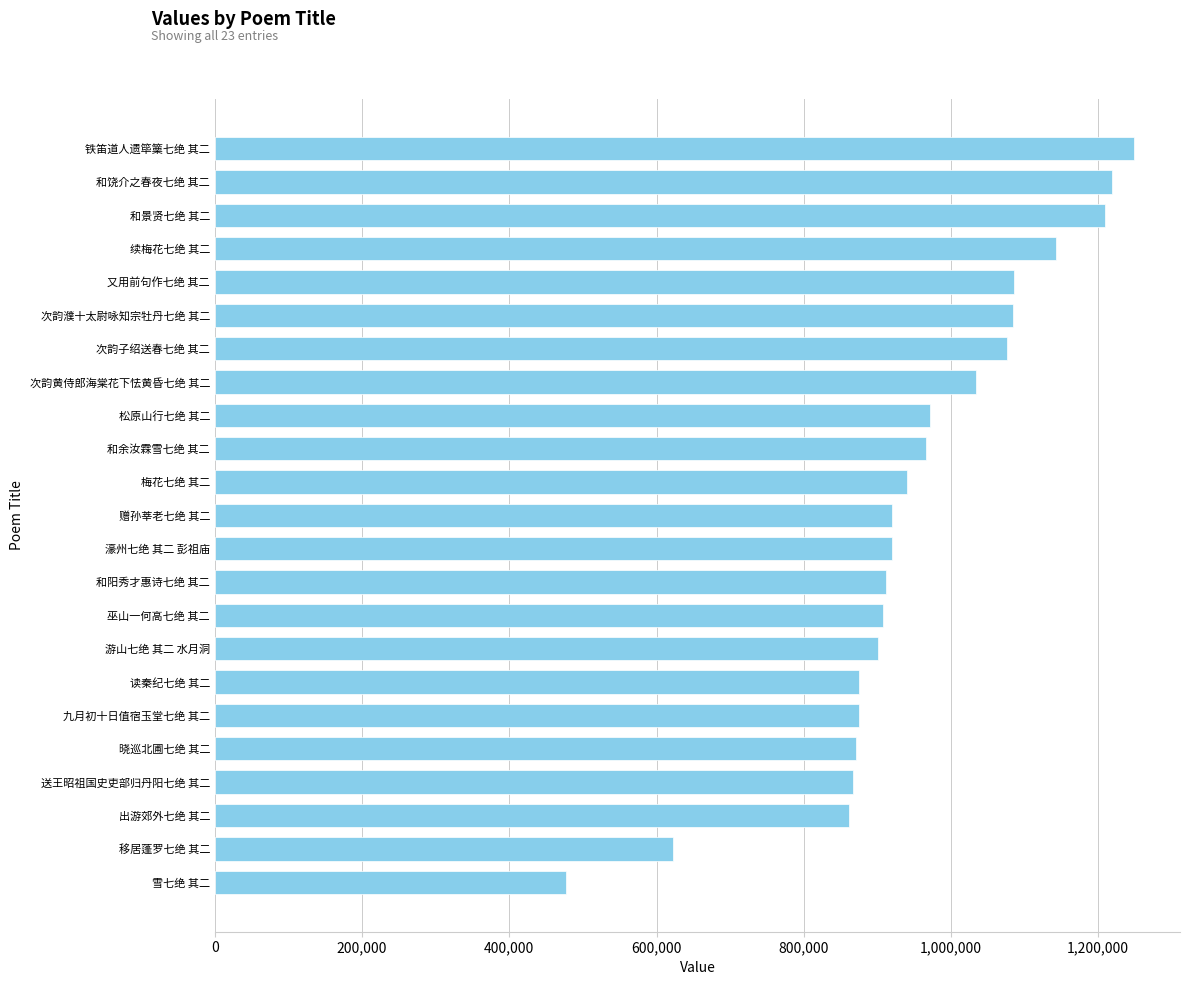

How many data points are less than 920499?

11